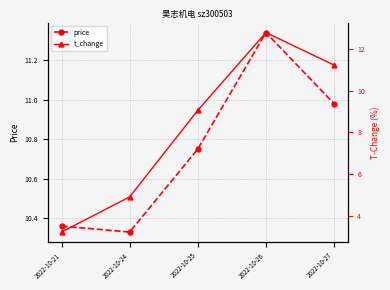

What are all the series names shown in the legend?

price, t_change